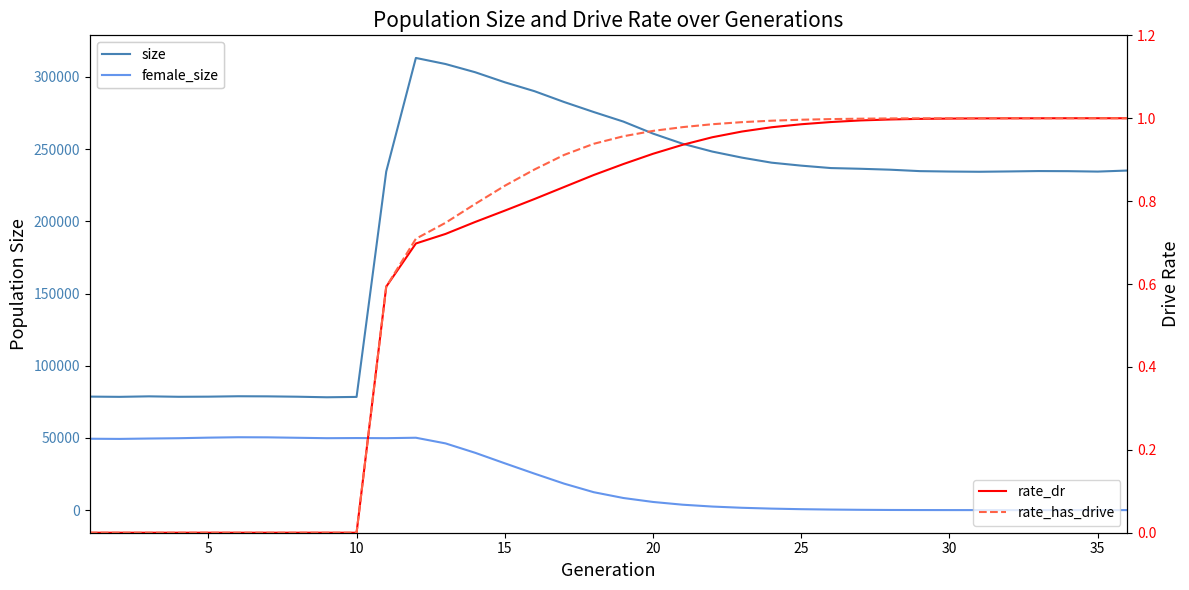

Which series has the largest total across all categories?

size